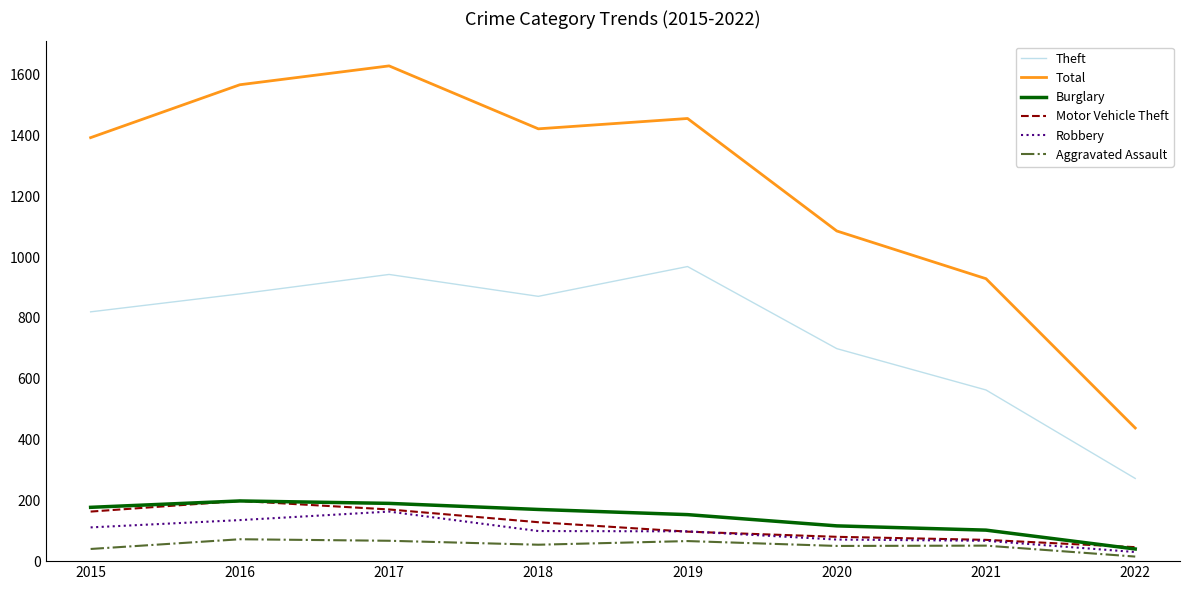

The value of Robbery at 2019 is 98. True or false?

True